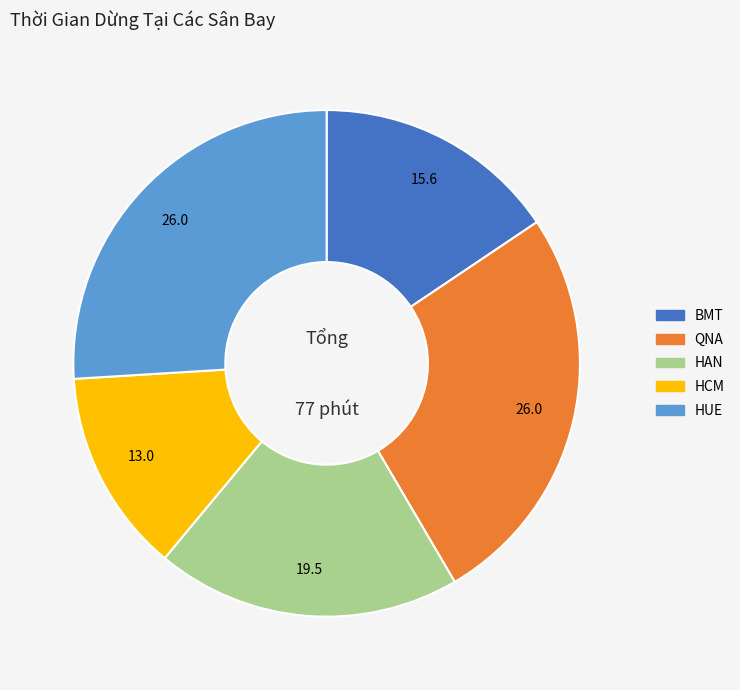

What is the smallest slice in the pie chart?

HCM